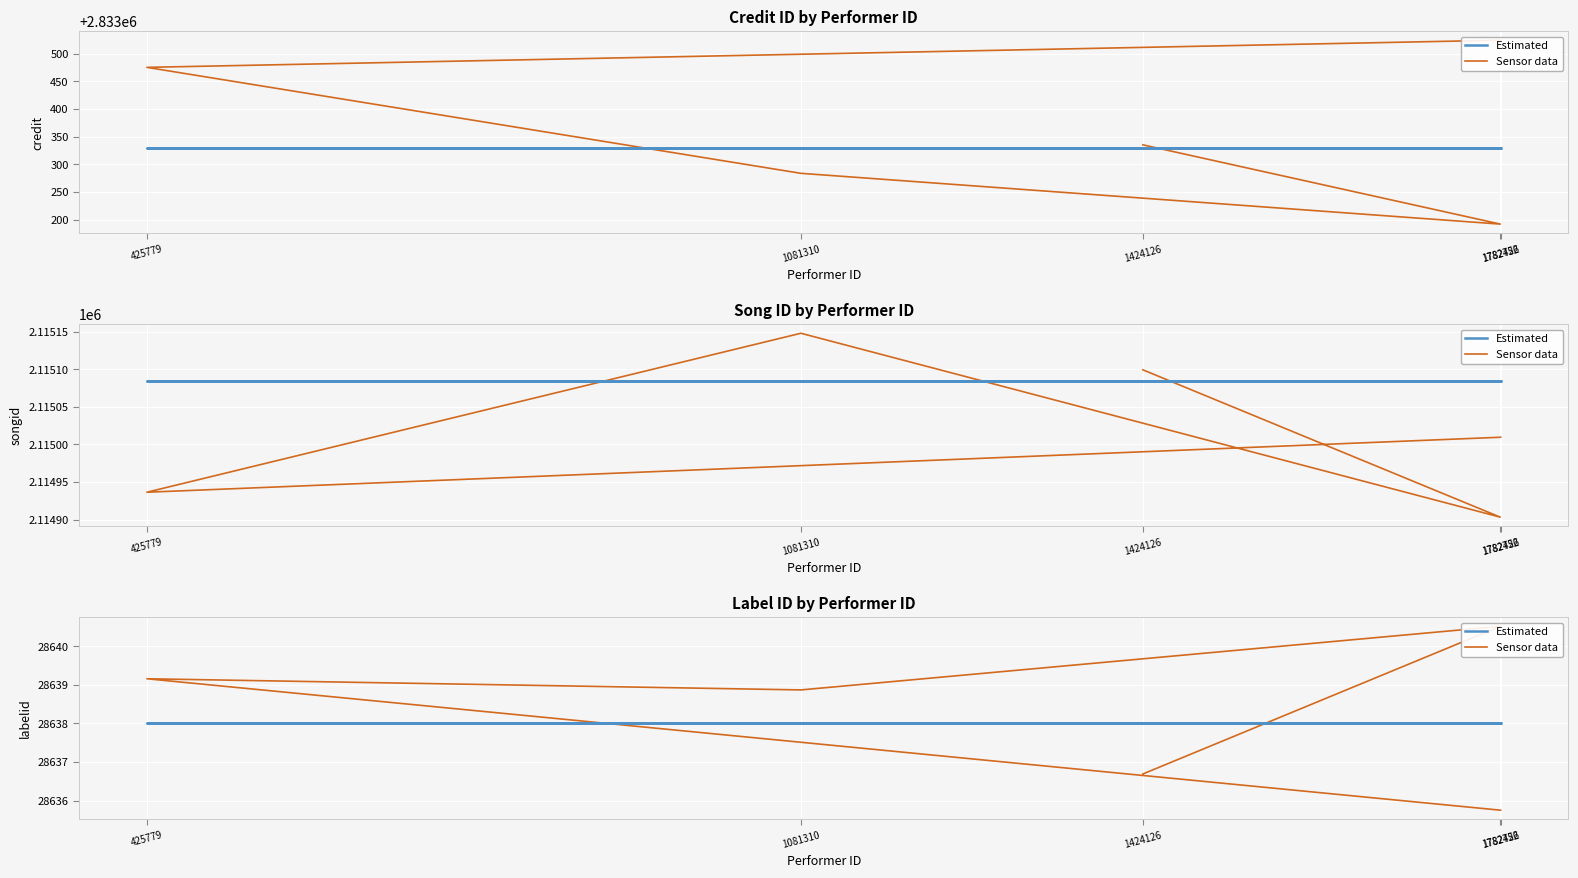

What is the average value of the Sensor data series?

28638.2